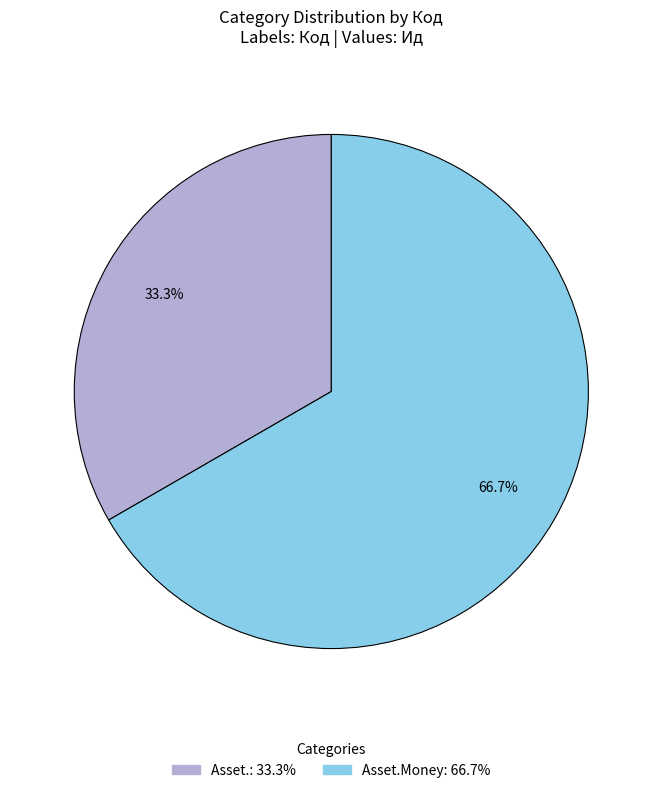

Does any single category account for the majority?

Yes